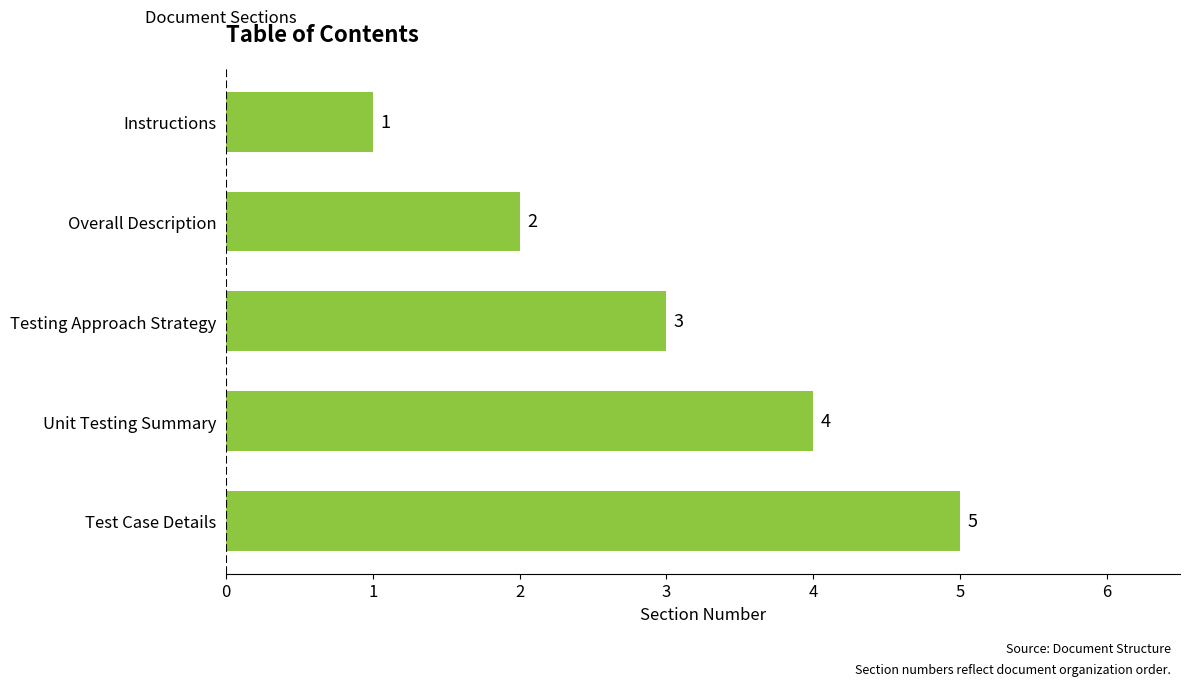

Rank the categories by value from highest to lowest.

Test Case Details, Unit Testing Summary, Testing Approach Strategy, Overall Description, Instructions